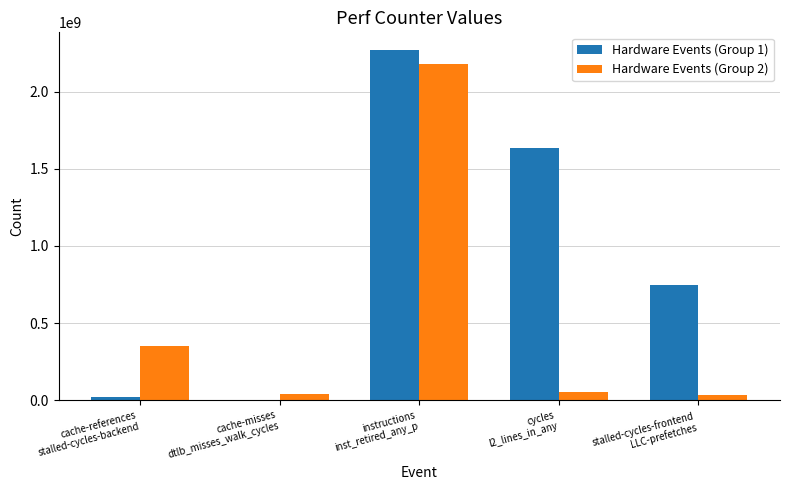

Which series has the largest total across all categories?

Hardware Events (Group 1)